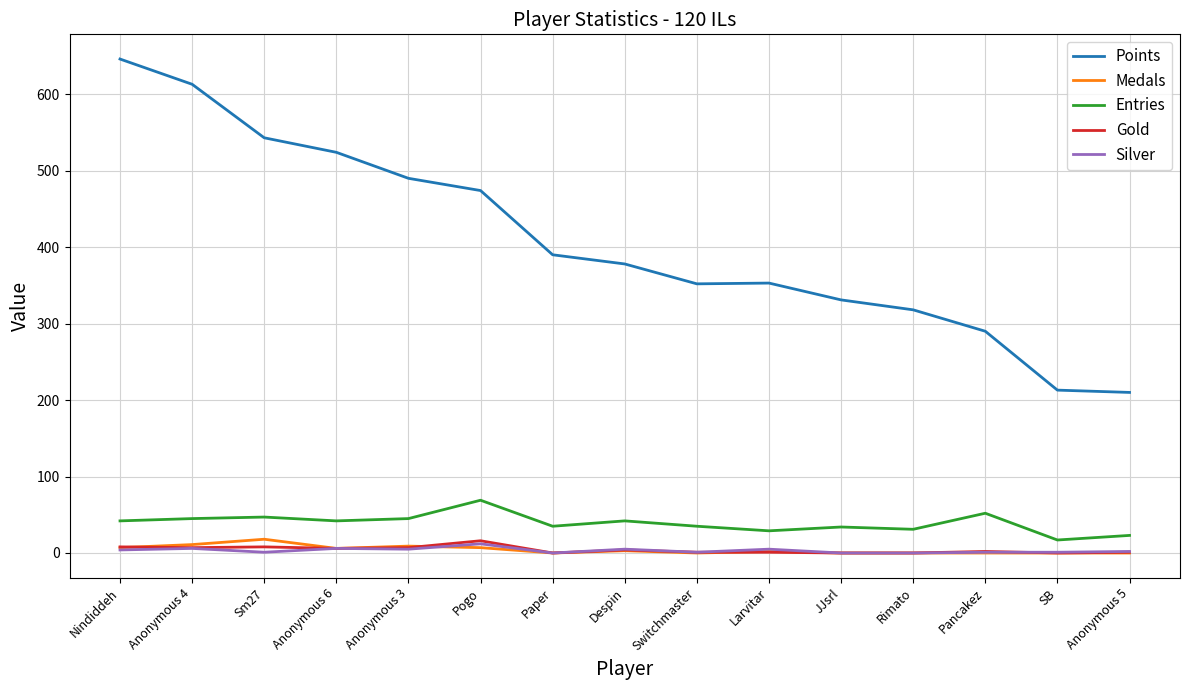

True or false: Entries and Points cross at least once.

False